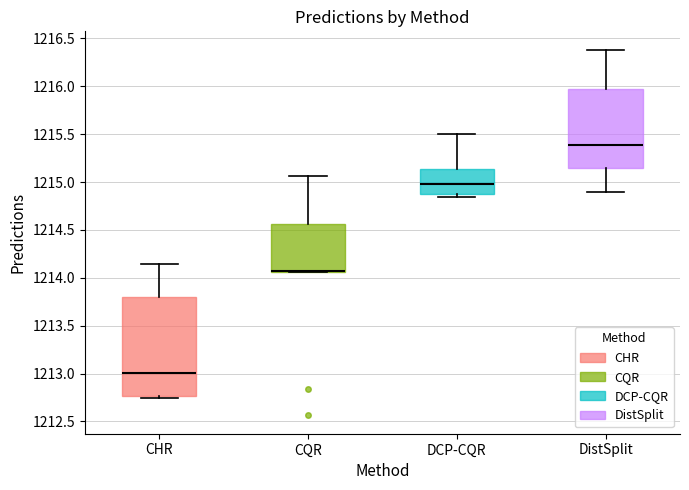

Which box is the tallest, from its lower edge to its upper edge?

CHR